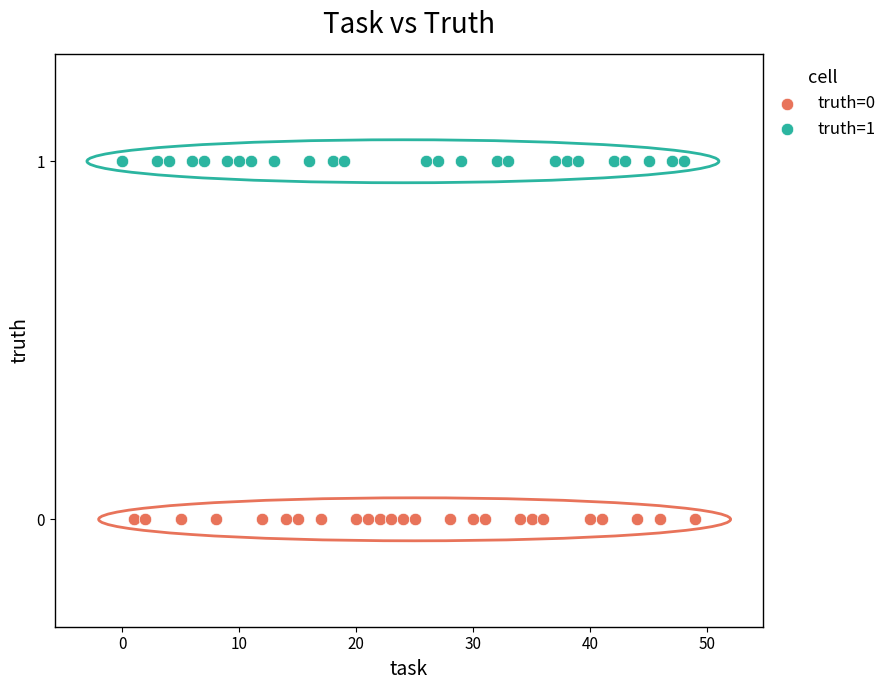

What are all the series names shown in the legend?

truth=0, truth=1